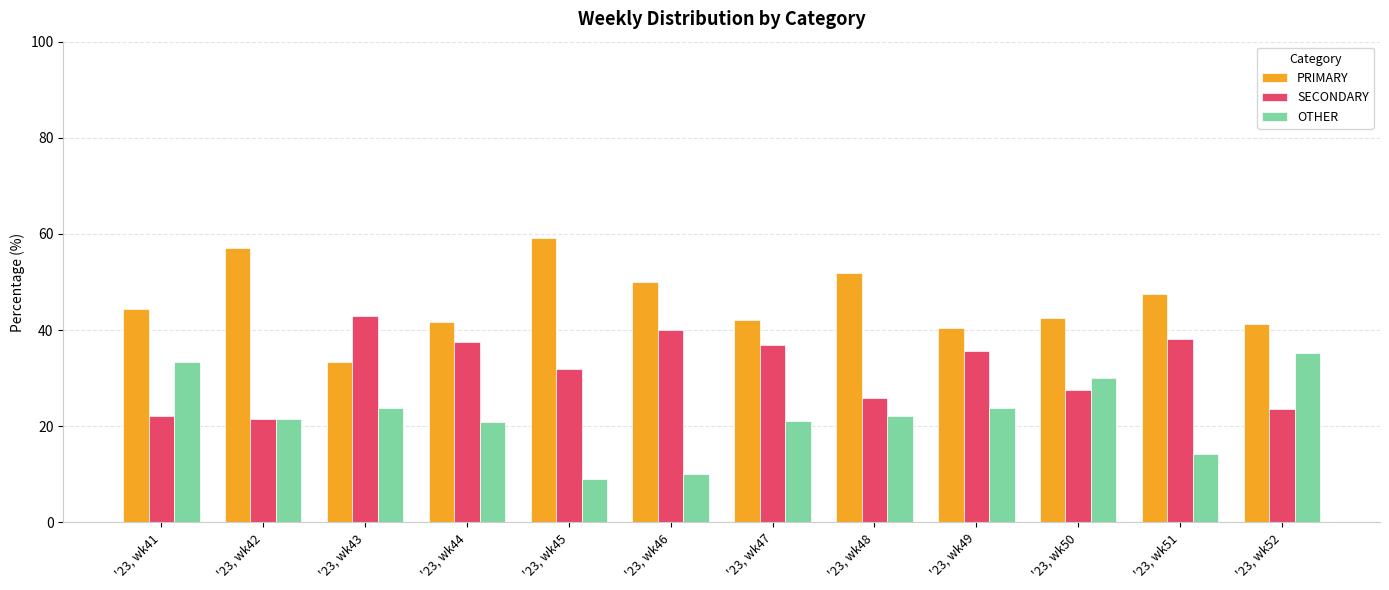

What is the maximum value shown in the chart?

59.1